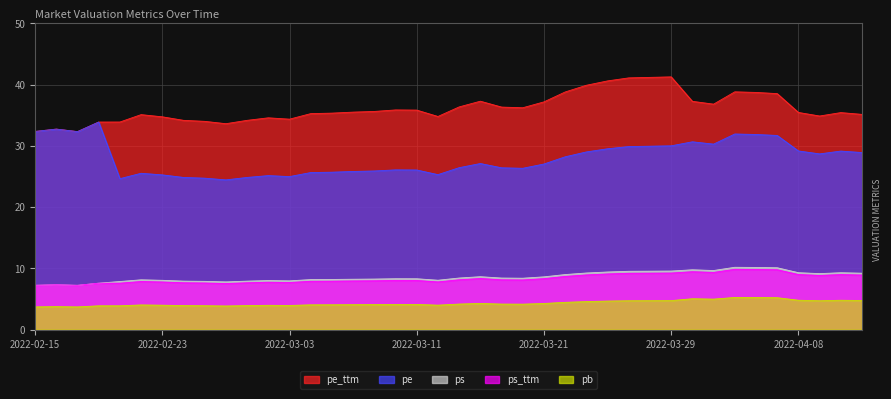

Reading left to right, extract all data points from this chart.

pe: 32.4	32.7	32.3	33.9	24.6	25.5	25.3	24.8	24.7	24.4	24.8	25.1	25.0	25.6	25.7	25.8	25.9	26.1	26.1	25.3	26.4	27.1	26.4	26.3	27.0	28.2	29.0	29.5	29.9	29.9	30.0	30.7	30.3	31.9	31.9	31.7	29.2	28.7	29.2	28.9
pe_ttm: 32.4	32.7	32.3	33.9	33.9	35.1	34.7	34.2	34.0	33.6	34.2	34.6	34.4	35.3	35.3	35.5	35.6	35.9	35.8	34.8	36.4	37.3	36.3	36.2	37.2	38.8	39.9	40.6	41.1	41.2	41.3	37.3	36.8	38.8	38.7	38.5	35.5	34.9	35.4	35.1
pb: 3.7	3.8	3.7	3.9	3.9	4.0	4.0	3.9	3.9	3.9	3.9	4.0	3.9	4.0	4.1	4.1	4.1	4.1	4.1	4.0	4.2	4.3	4.2	4.2	4.3	4.5	4.6	4.7	4.7	4.7	4.7	5.0	5.0	5.3	5.2	5.2	4.8	4.7	4.8	4.8
ps: 7.2	7.3	7.2	7.6	7.9	8.1	8.0	7.9	7.9	7.8	7.9	8.0	8.0	8.2	8.2	8.2	8.3	8.3	8.3	8.1	8.4	8.6	8.4	8.4	8.6	9.0	9.2	9.4	9.5	9.5	9.6	9.8	9.6	10.2	10.2	10.1	9.3	9.1	9.3	9.2
ps_ttm: 7.2	7.3	7.2	7.6	7.6	7.9	7.8	7.6	7.6	7.5	7.6	7.7	7.7	7.9	7.9	7.9	8.0	8.0	8.0	7.8	8.1	8.3	8.1	8.1	8.3	8.7	8.9	9.1	9.2	9.2	9.2	9.4	9.3	9.8	9.8	9.8	9.0	8.8	9.0	8.9